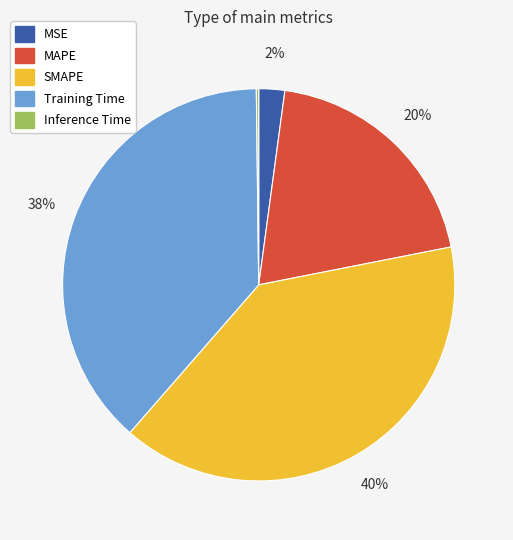

Which slice is the largest?

SMAPE